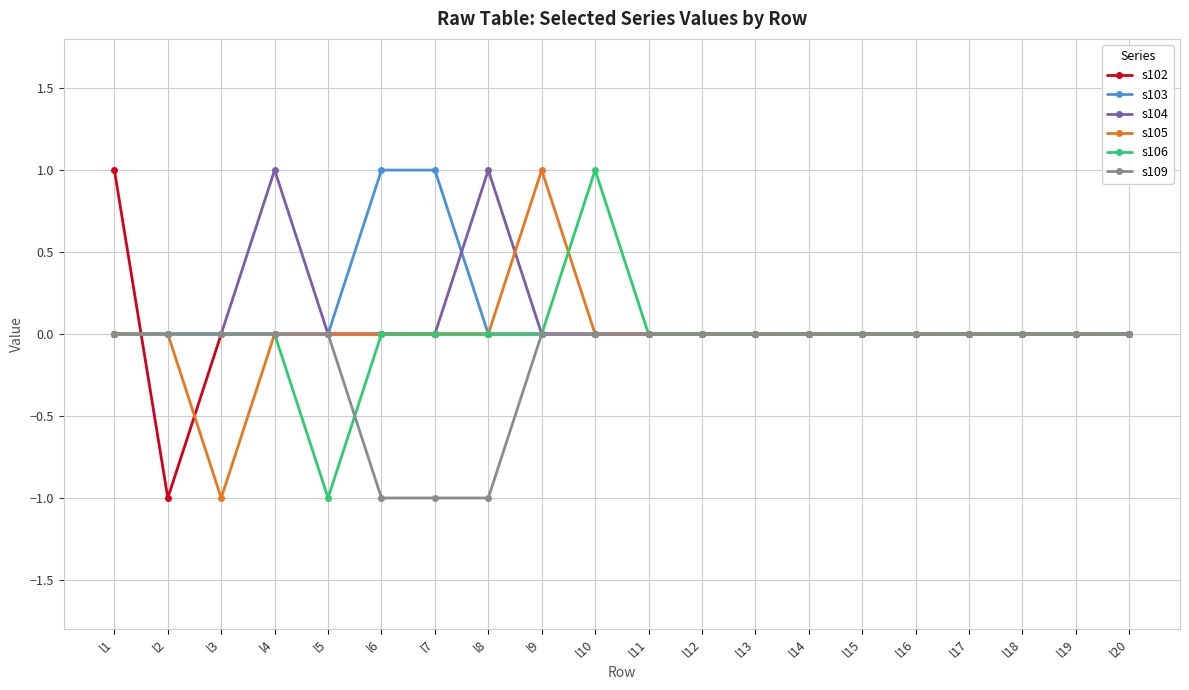

True or false: s103 has a value of 0 at l4.

True